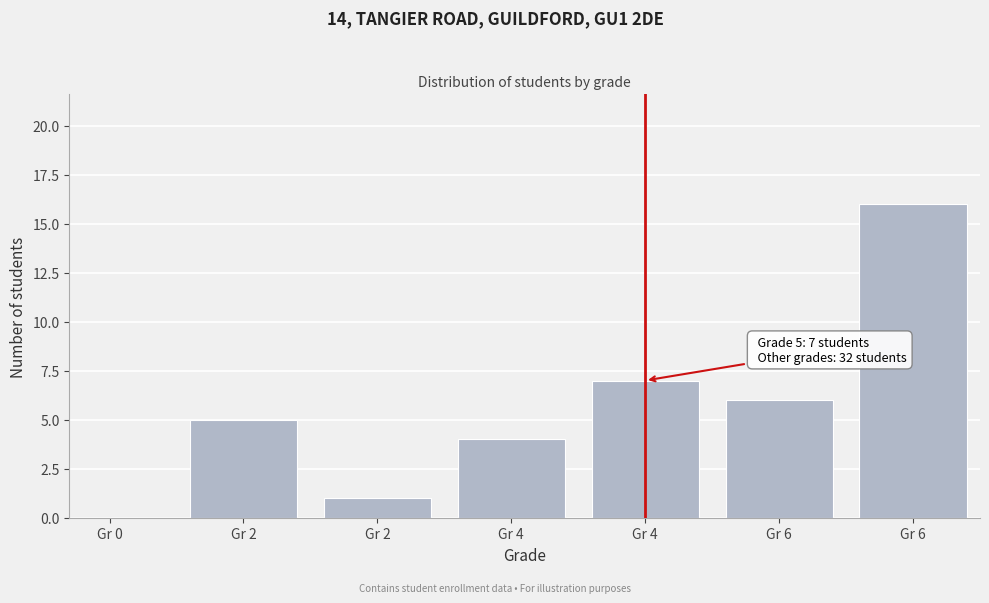

Are the bars horizontal?

No